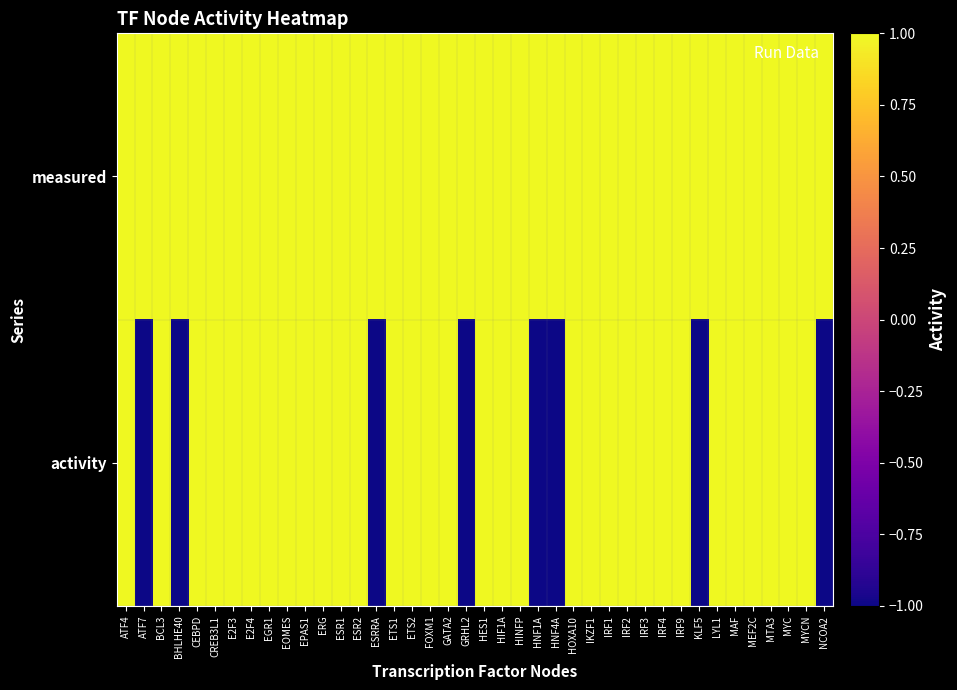

What is the total value across all series at ESR1?

2